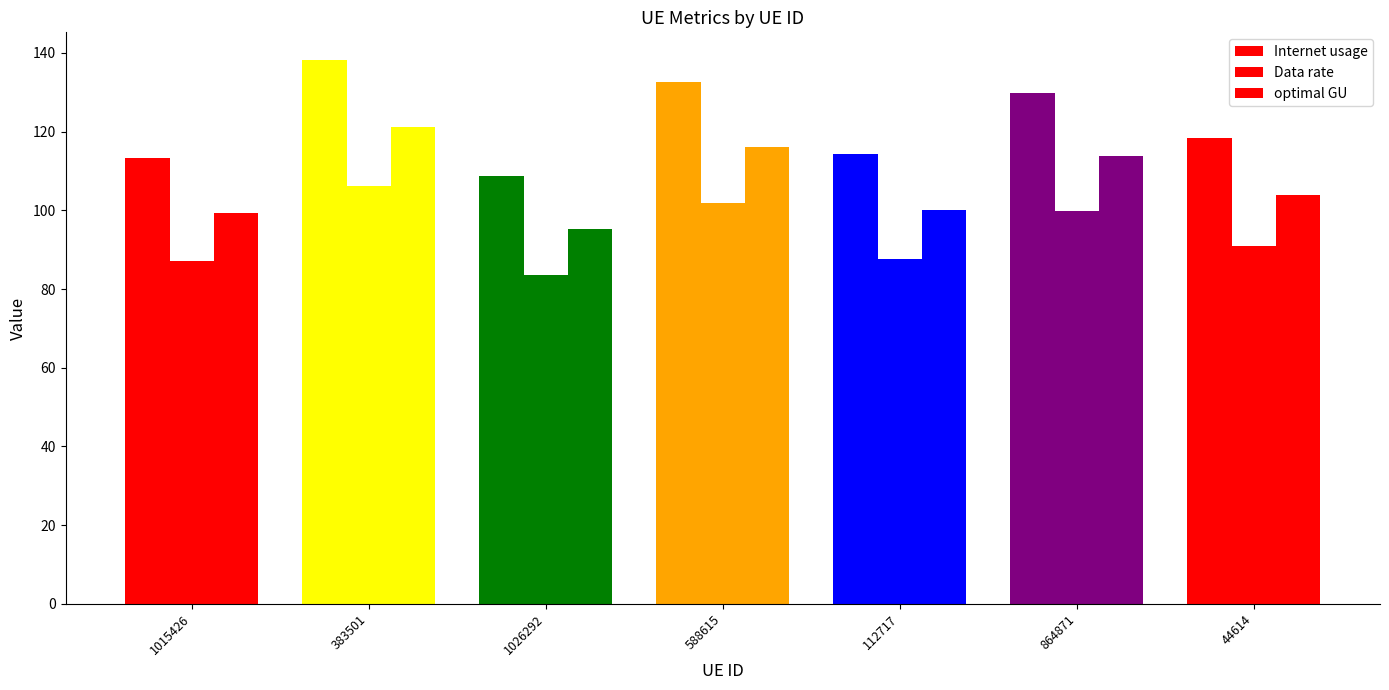

At which category is the sum across all series the highest?

383501